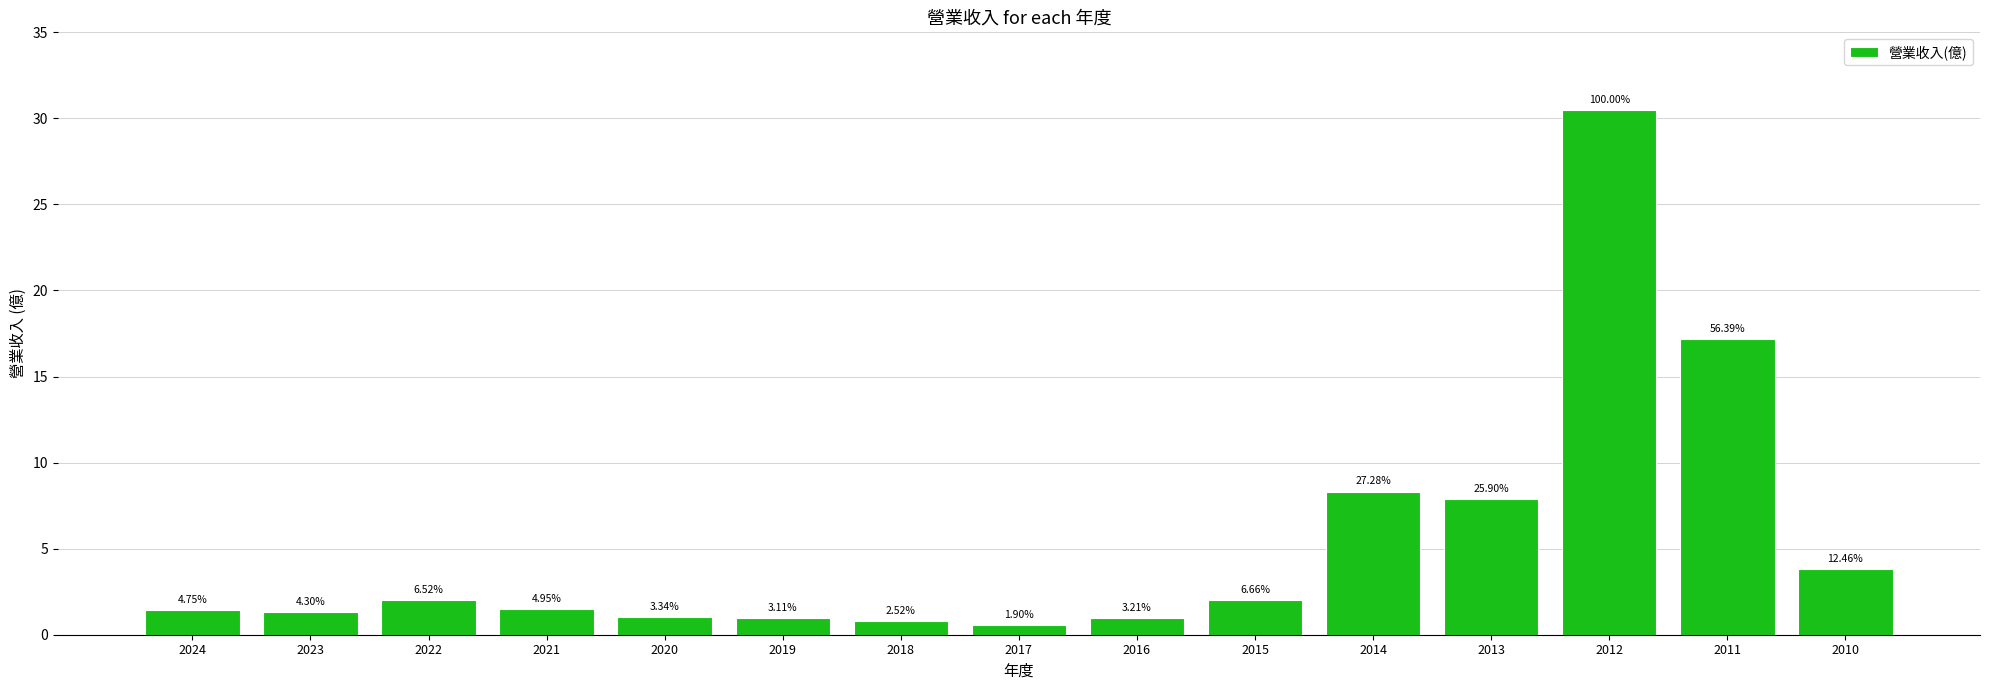

Rank the categories by value from lowest to highest.

2017, 2018, 2019, 2016, 2020, 2023, 2024, 2021, 2022, 2015, 2010, 2013, 2014, 2011, 2012